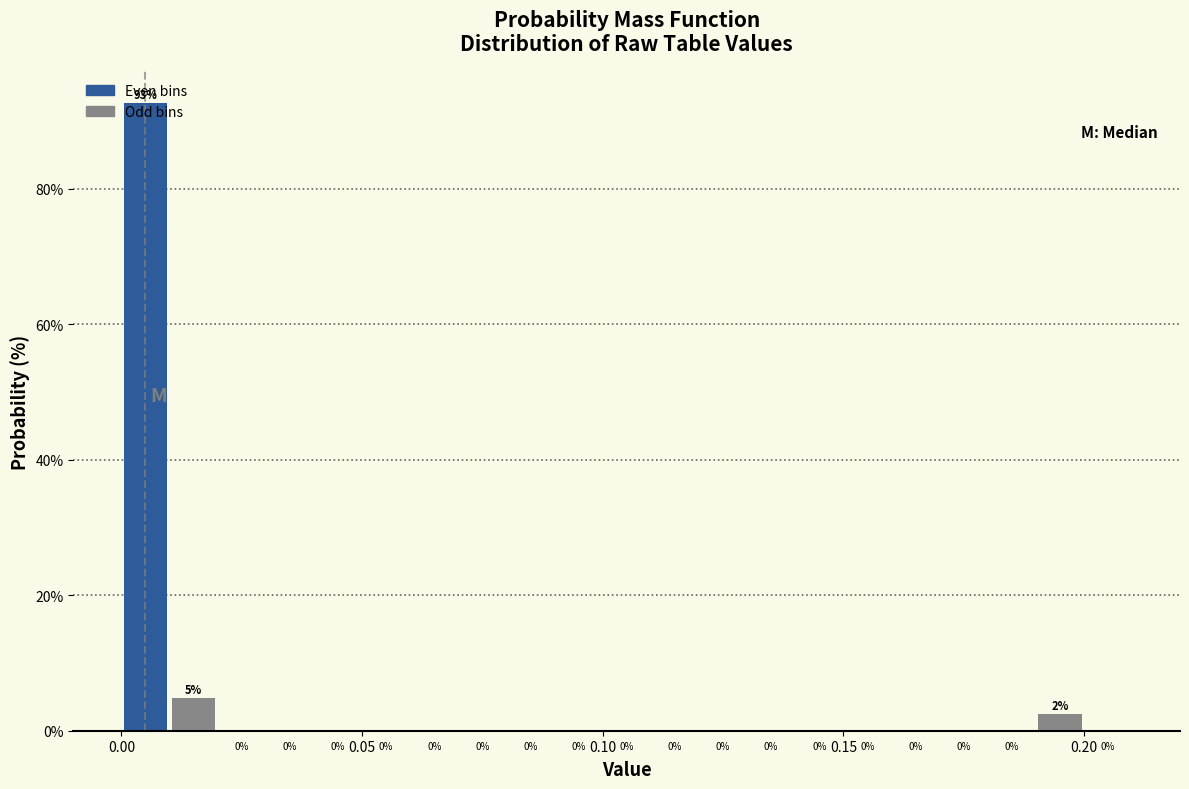

Read against the x-axis, roughly where is the centre of the tallest bar?

0.005